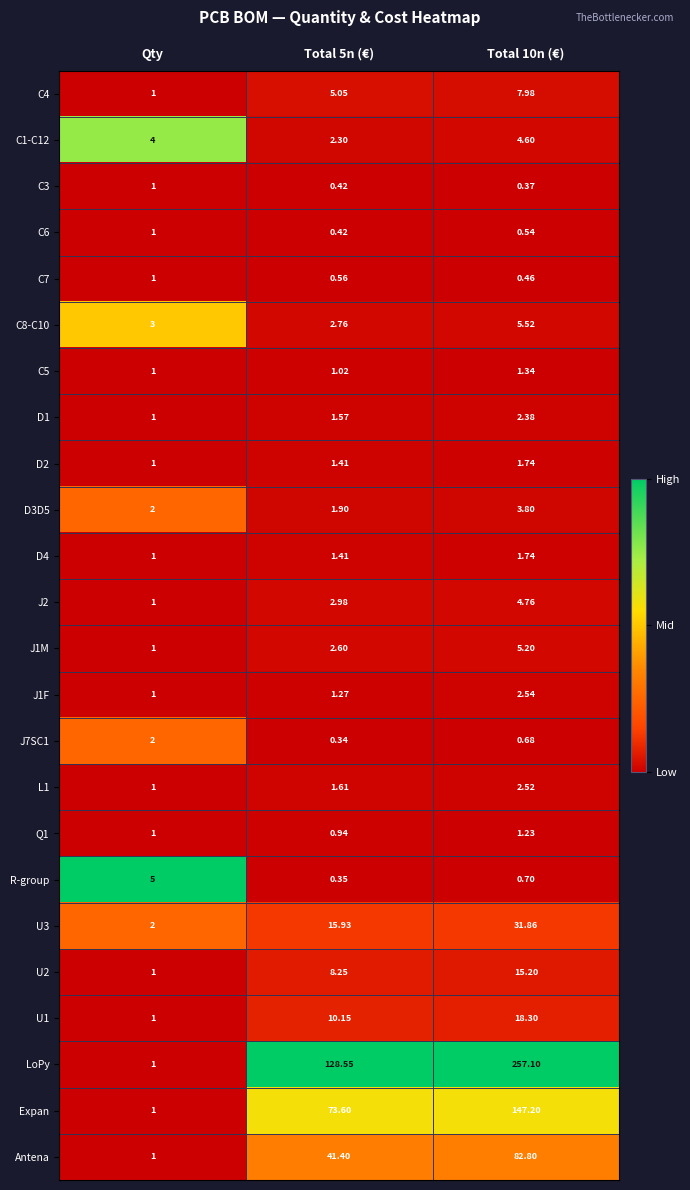

Which series changed the most between Qty and Total 10n (€)?

LoPy